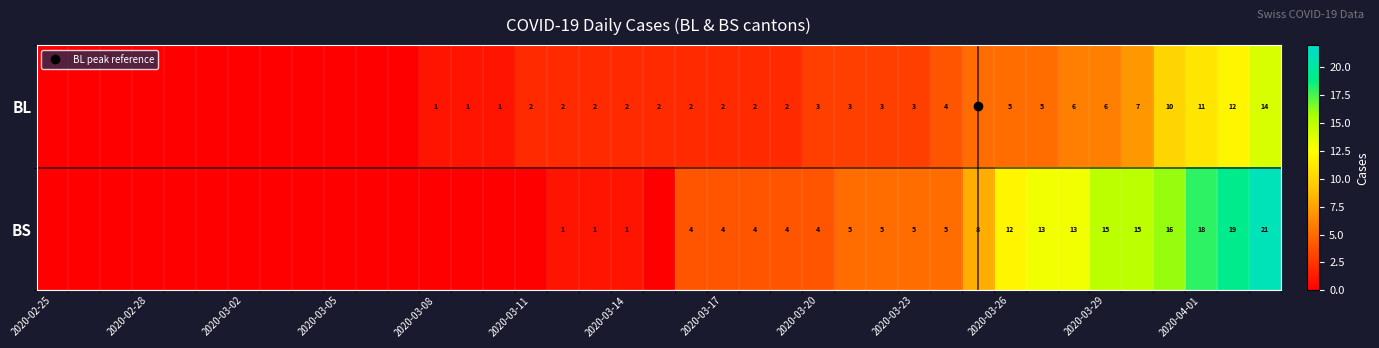

Rank the series by their average value, from highest to lowest.

BS, BL